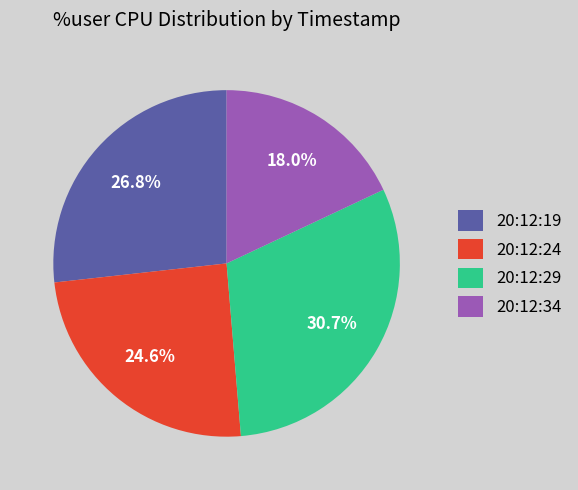

True or false: 20:12:29 accounts for 31% of the total.

True